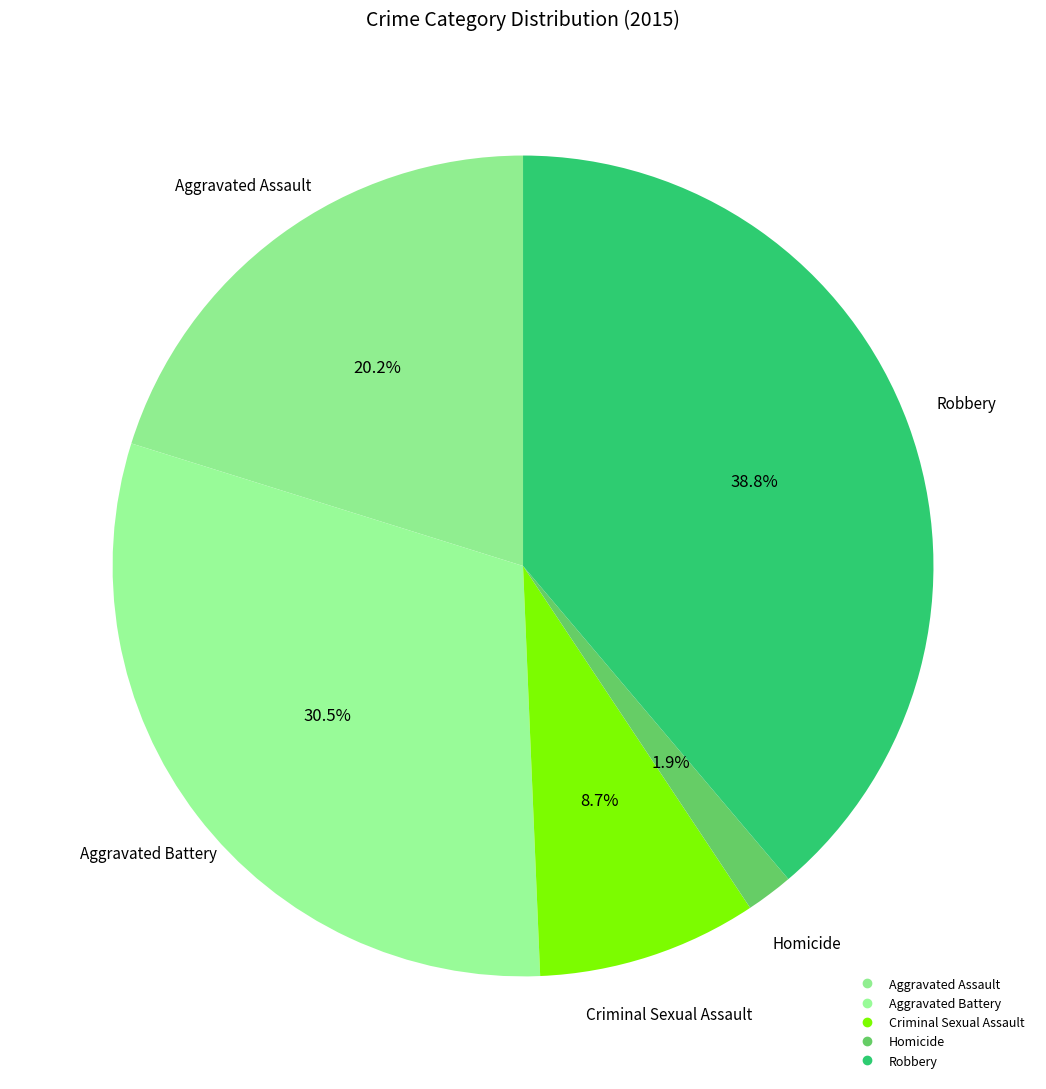

What percentage is NOT represented by Homicide?

98.1%